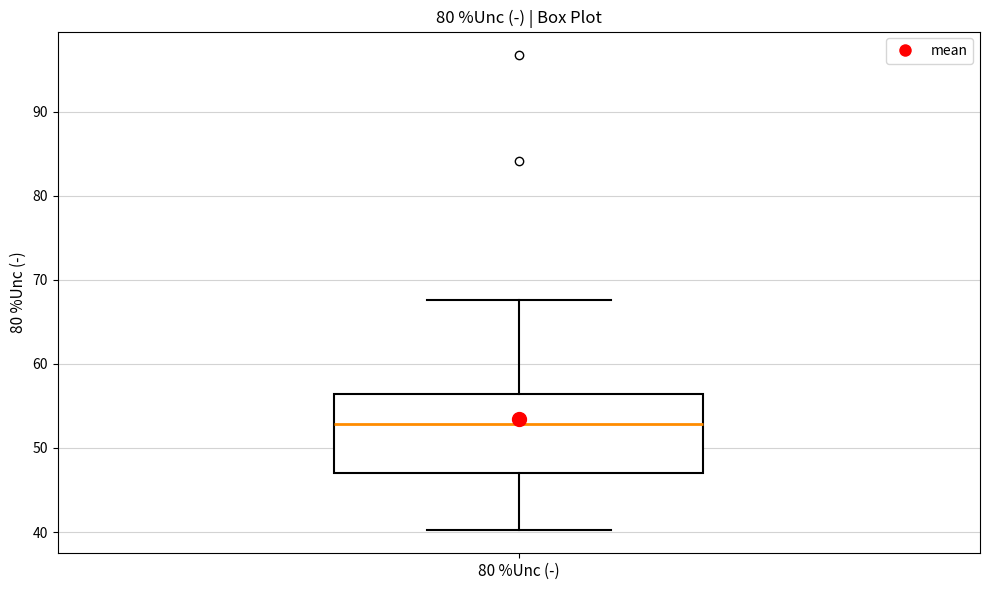

Read this box plot against the y-axis: the position of the median line, the range covered by the box, and the ends of both whiskers. The values are not printed on the chart, so give them approximately, as read against the axis.

median 53, box 47 to 56, whiskers 40 to 68